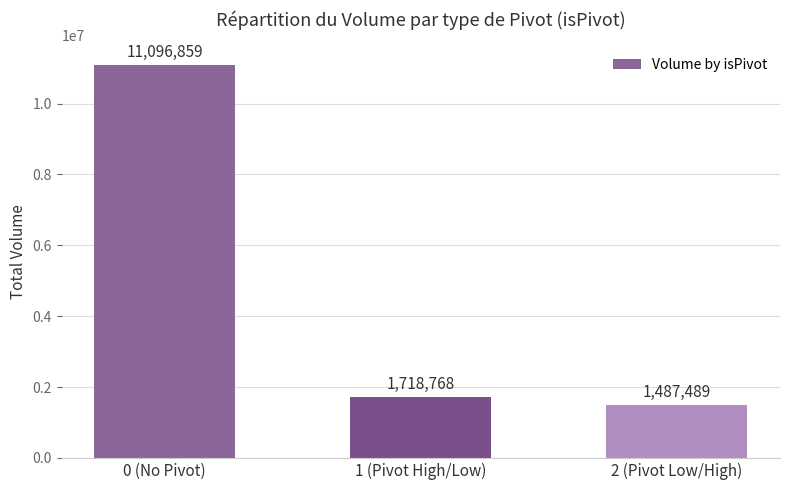

At which label does the data first exceed 1718768?

0 (No Pivot)